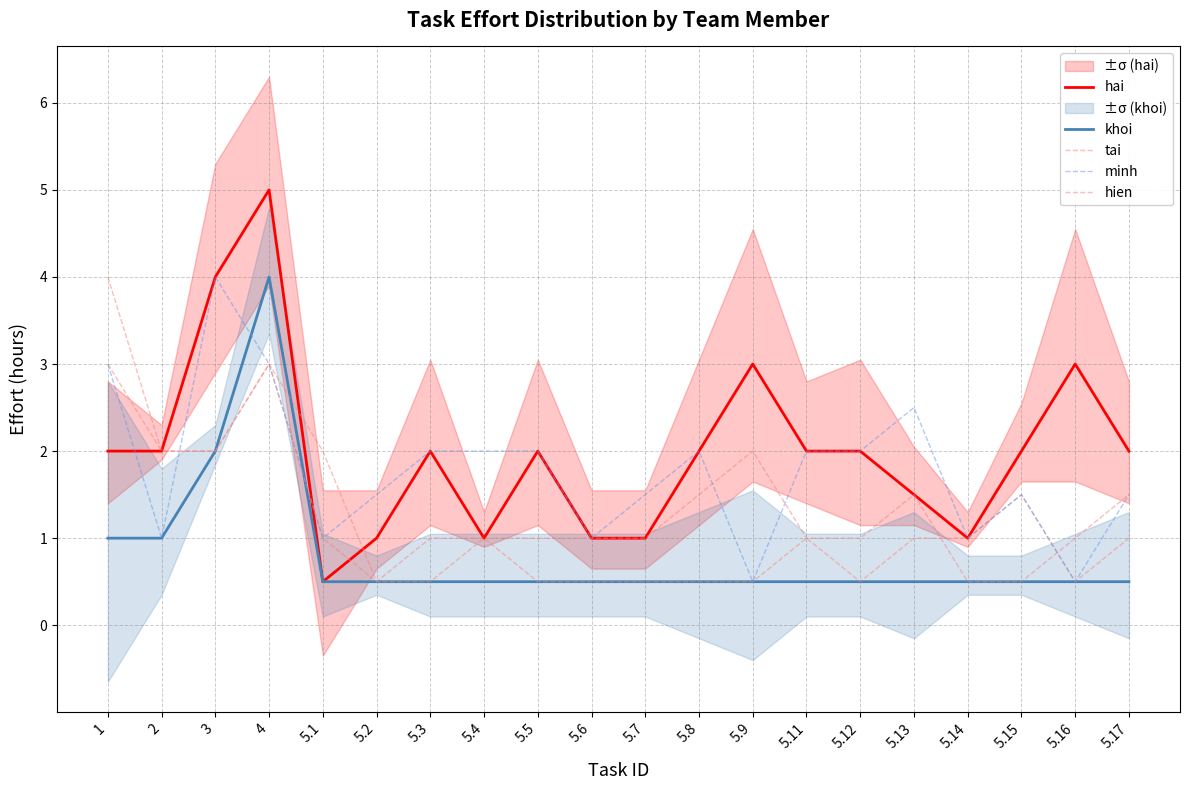

At which label is tai closest to 1?

5.4